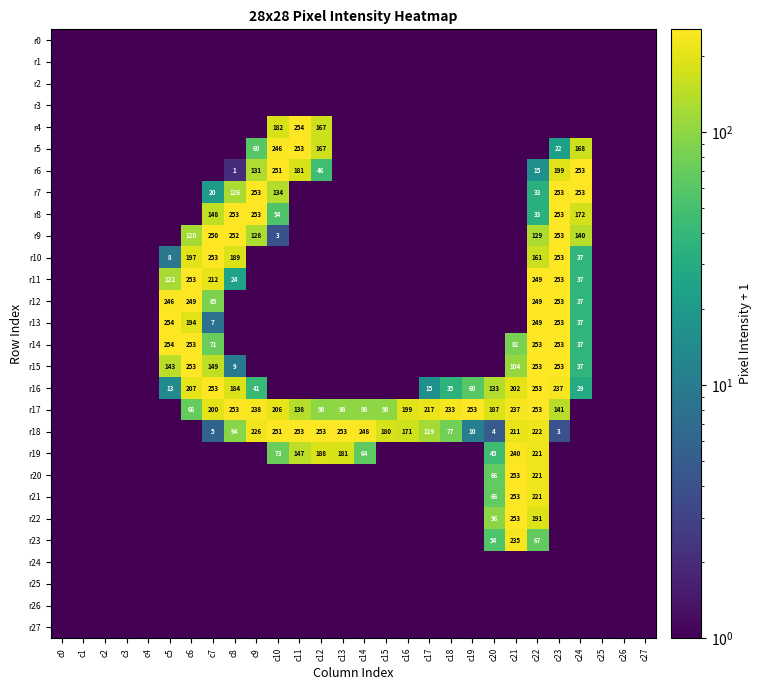

What is the difference between the r18 values at c22 and c15?

42